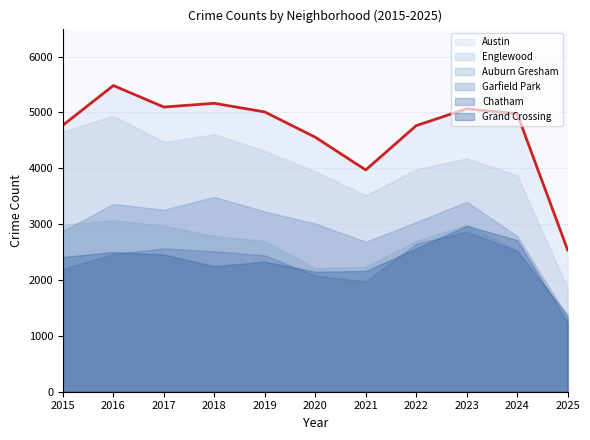

Which series has the largest total across all categories?

Austin